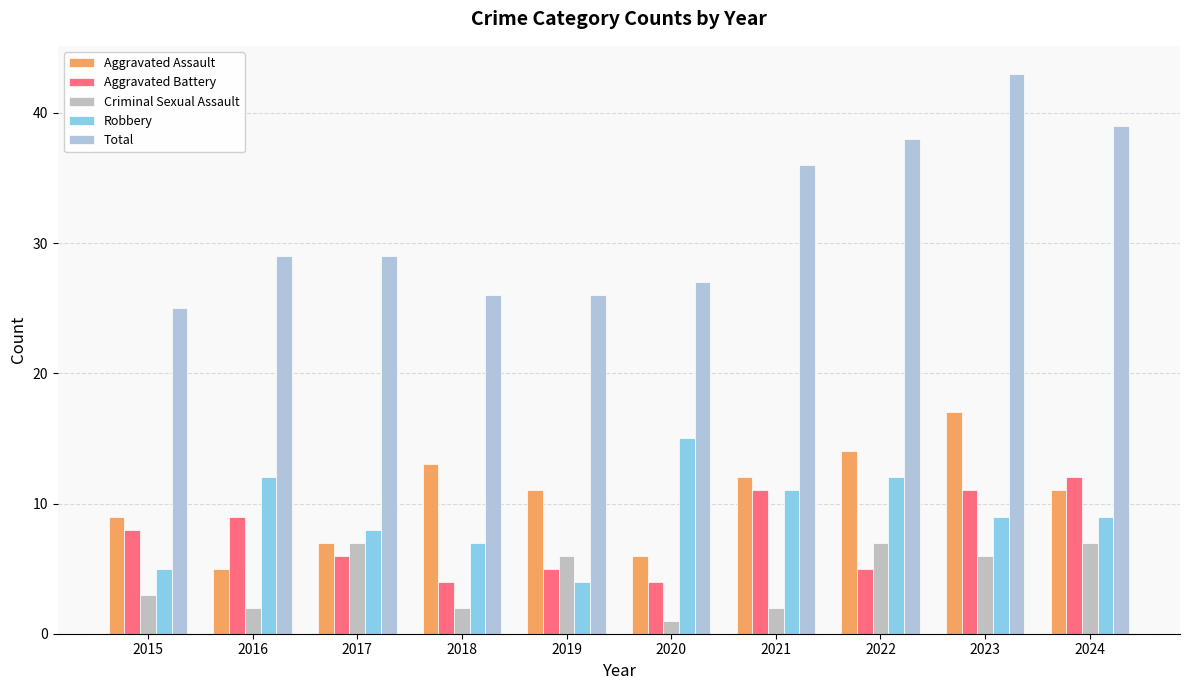

Is the value of Aggravated Assault at 2016 greater than the value of Robbery at 2017?

No